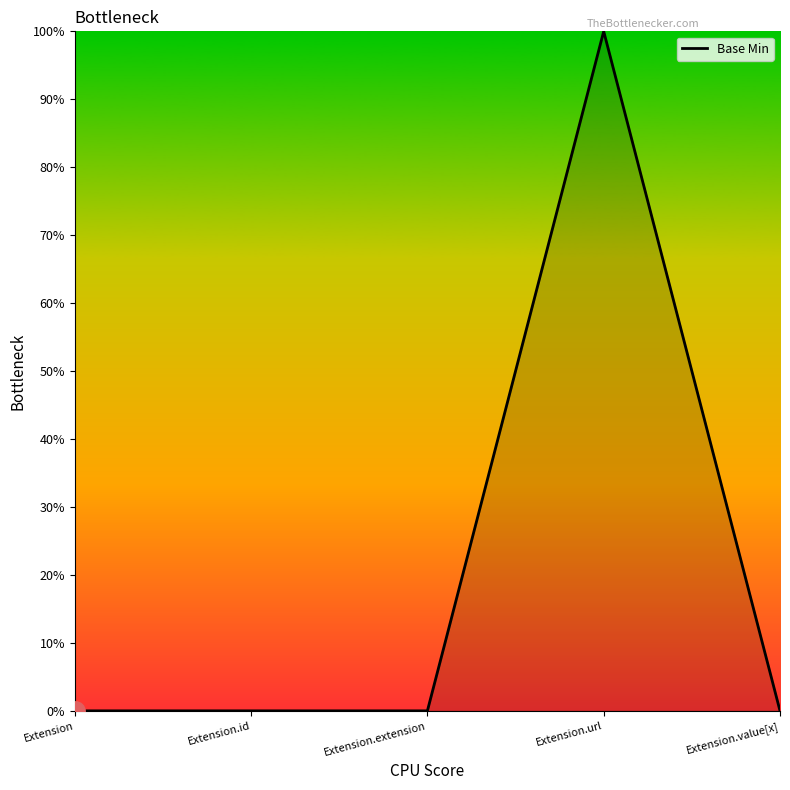

Is this an area chart (filled region under the line)?

Yes